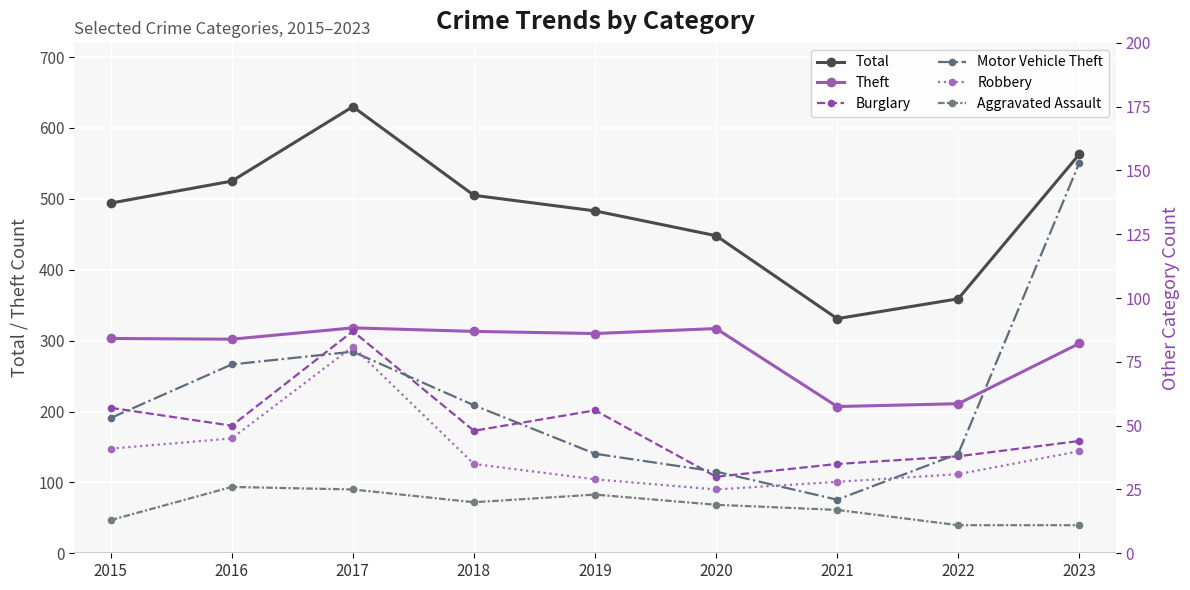

Reading left to right, list all the values displayed in this chart.

Total: 494	525	630	505	483	448	331	359	563
Theft: 303	302	318	313	310	317	207	211	296
Burglary: 57	50	87	48	56	30	35	38	44
Motor Vehicle Theft: 53	74	79	58	39	32	21	39	153
Robbery: 41	45	81	35	29	25	28	31	40
Aggravated Assault: 13	26	25	20	23	19	17	11	11